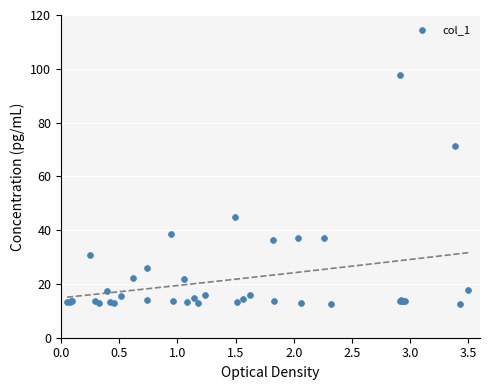

What Y value in the scatter plot is closest to 55?

44.9